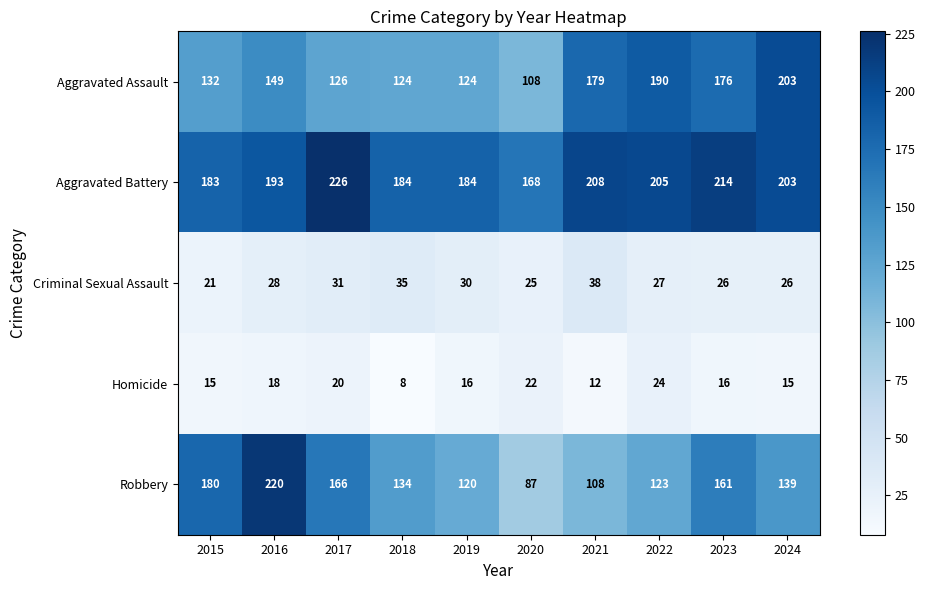

Rank the series by their maximum value, from lowest to highest.

Homicide, Criminal Sexual Assault, Aggravated Assault, Robbery, Aggravated Battery